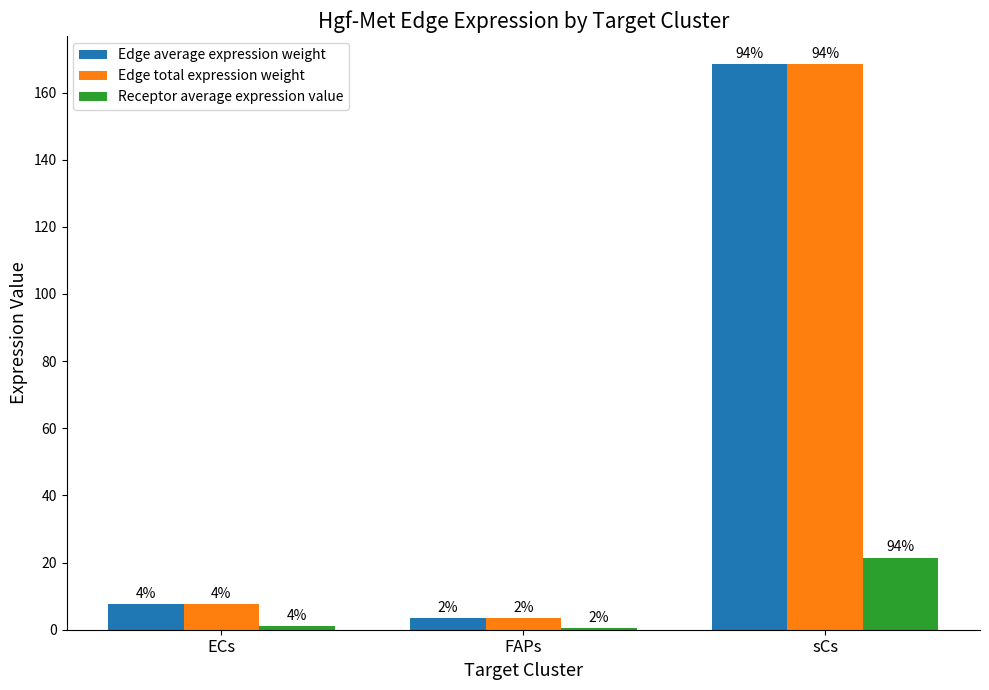

What is the difference between the highest and lowest values at ECs?

6.7